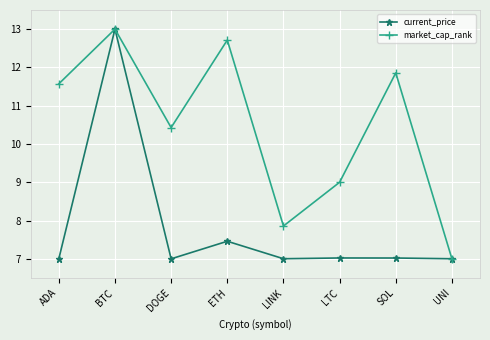

What is the label of the 2nd point from the right?

SOL